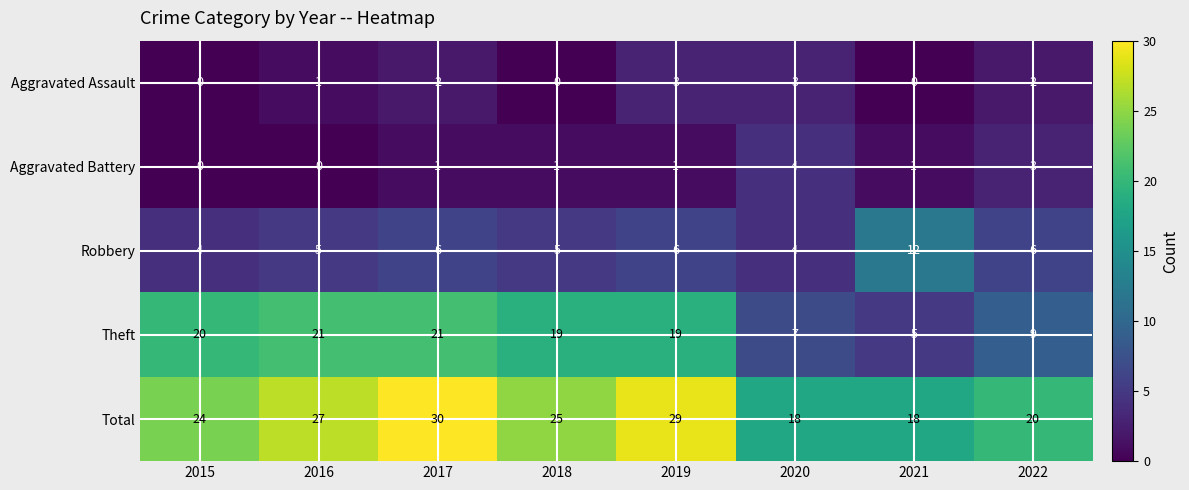

Is it true that Aggravated Battery equals 1 at 2017?

True